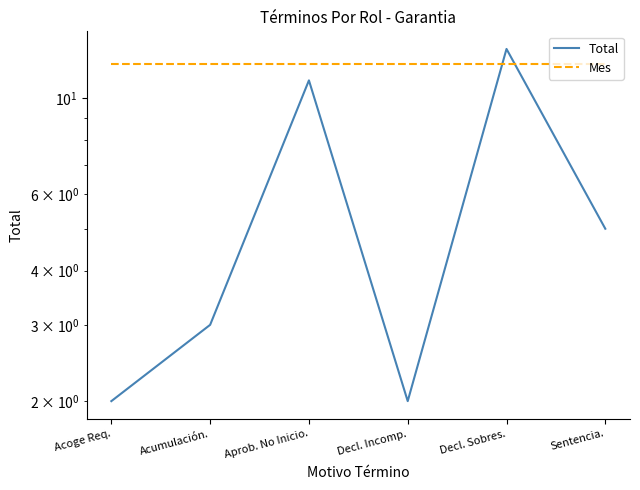

What is the smallest value displayed?

2